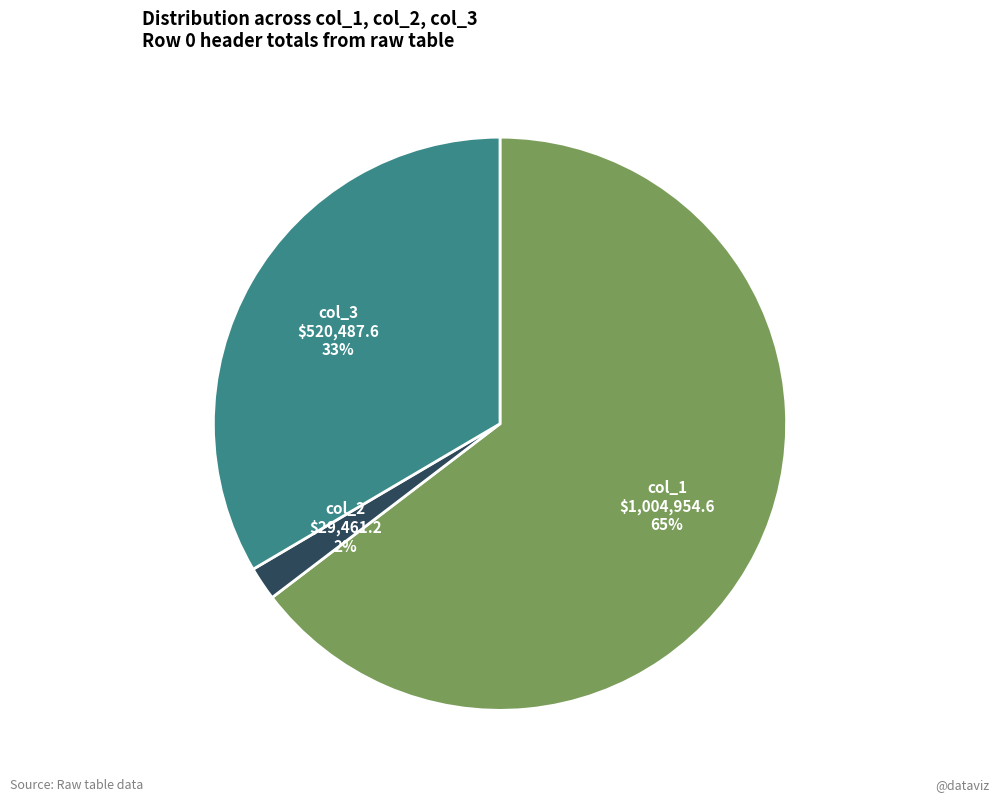

How many segments does this pie chart have?

3